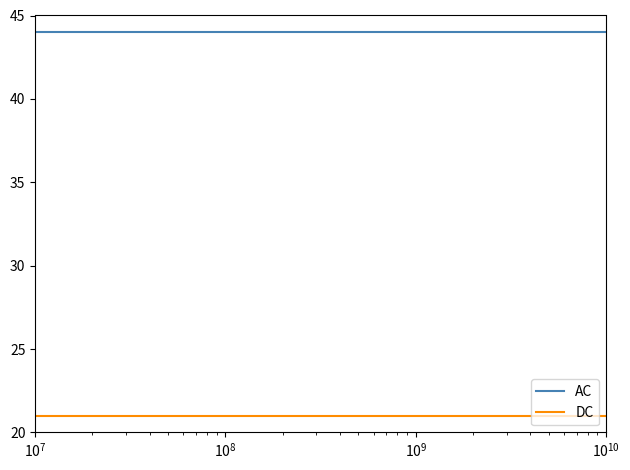

True or false: DC and AC intersect in this chart.

False